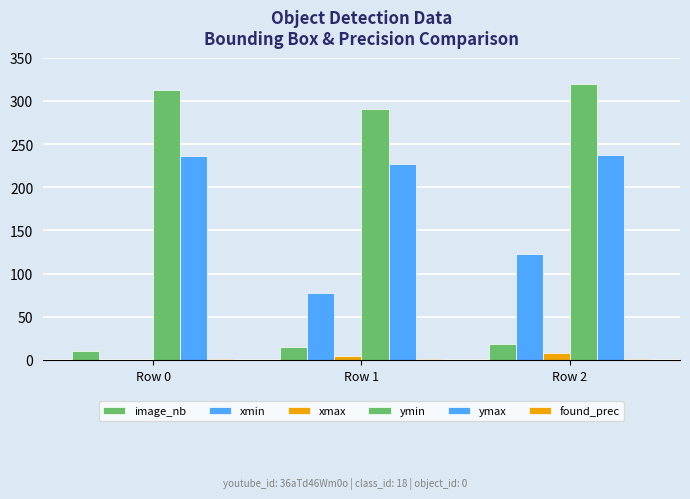

Does the chart contain stacked bars?

No